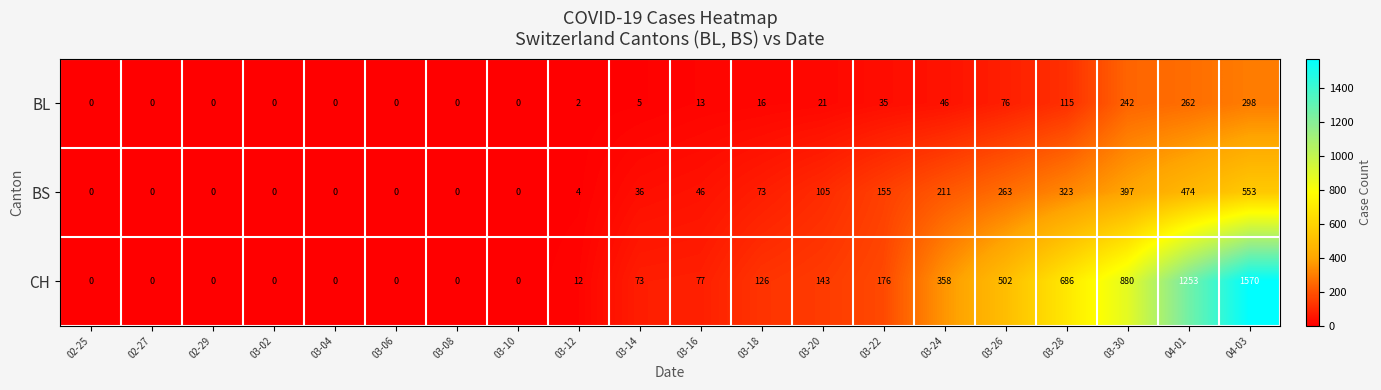

What is the highest value of the CH series?

1570